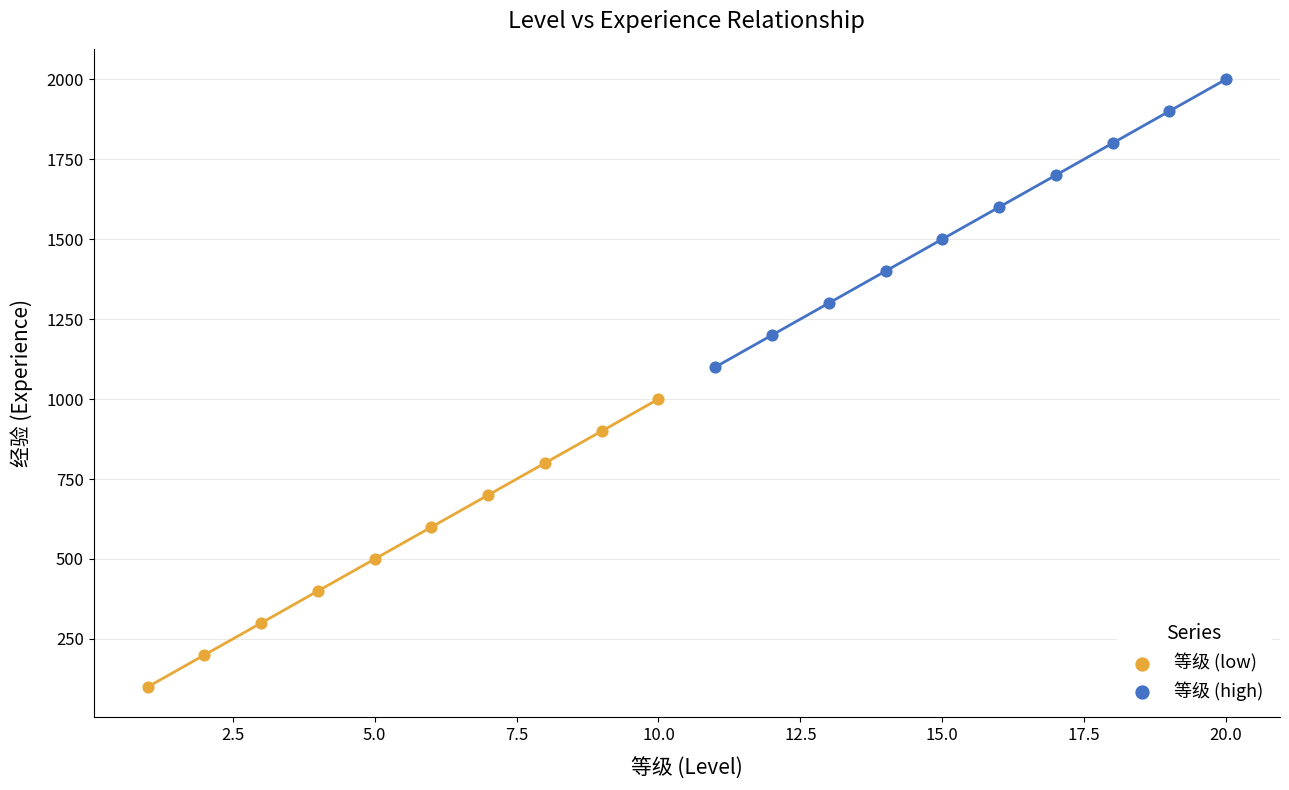

Which series reaches the maximum Y coordinate?

等级 (high)